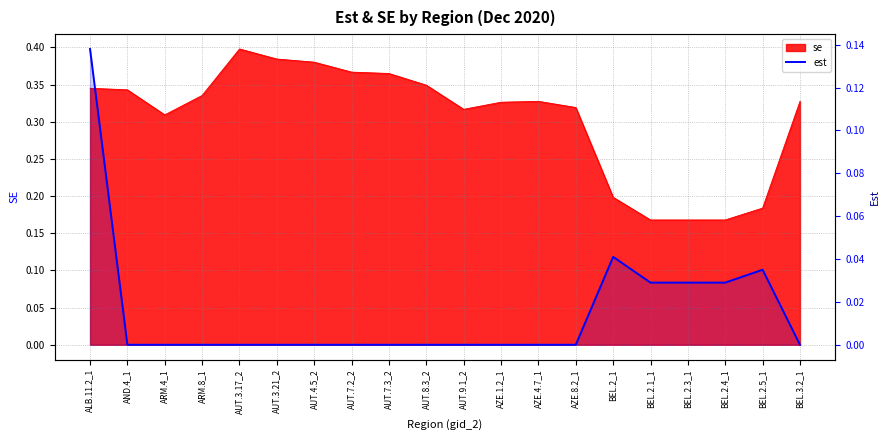

Which has a higher value, ARM.8_1 or AUT.9.1_2?

ARM.8_1